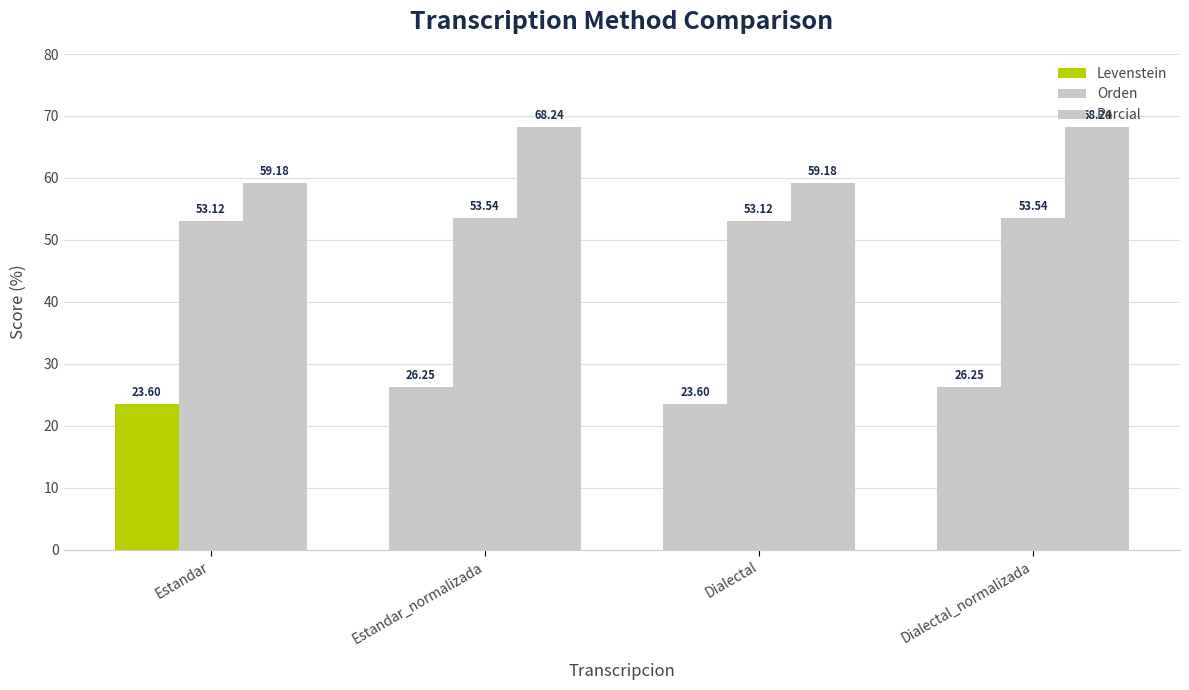

What is the difference between the maximum and minimum values in the Parcial series?

9.1